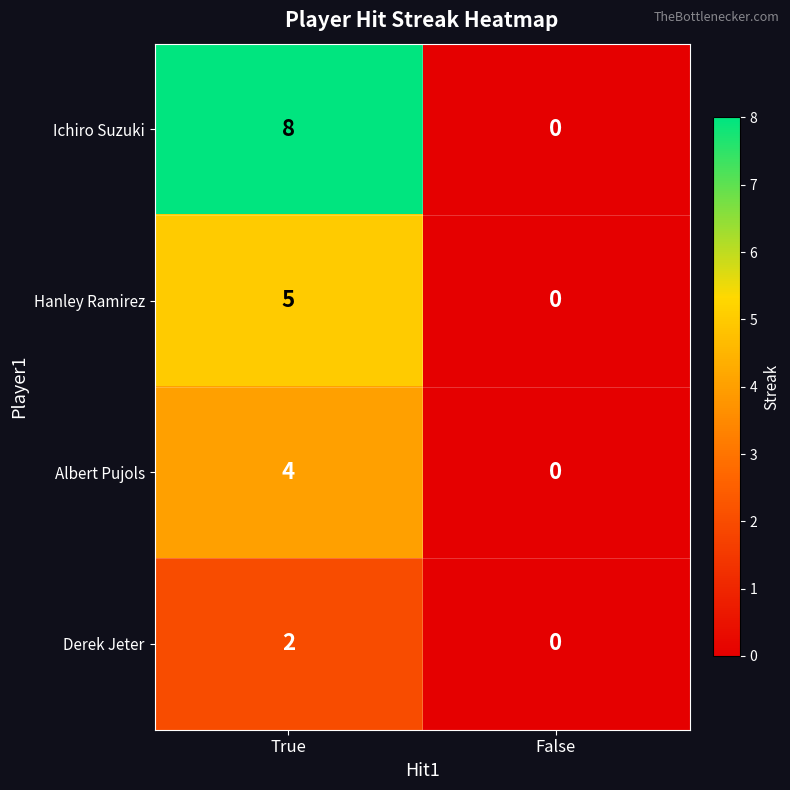

What is the sum of all Ichiro Suzuki values?

8